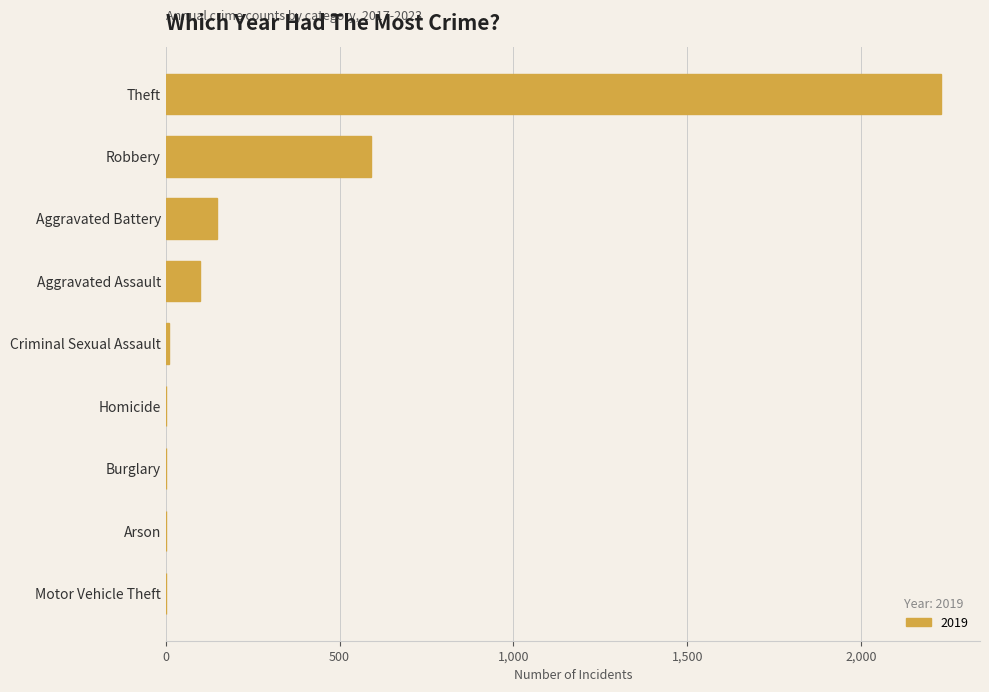

Which label corresponds to the largest value in the chart?

Theft